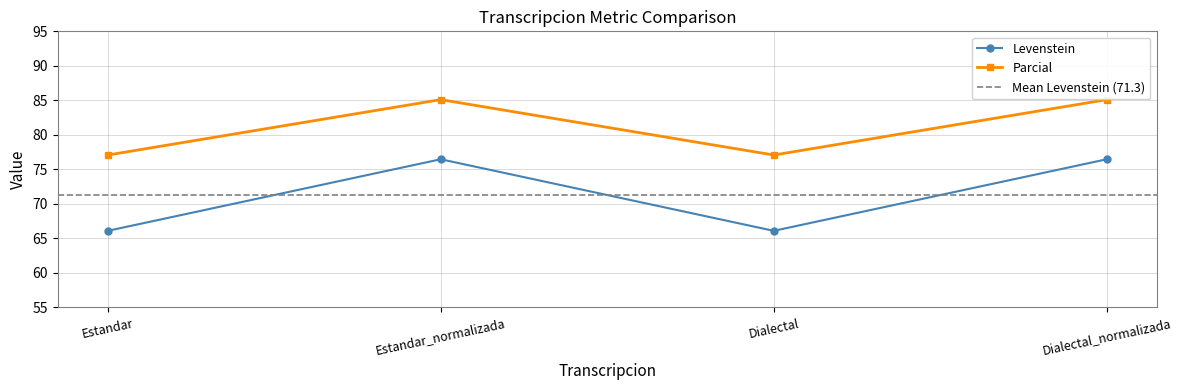

At which category is the sum across all series the highest?

Estandar_normalizada